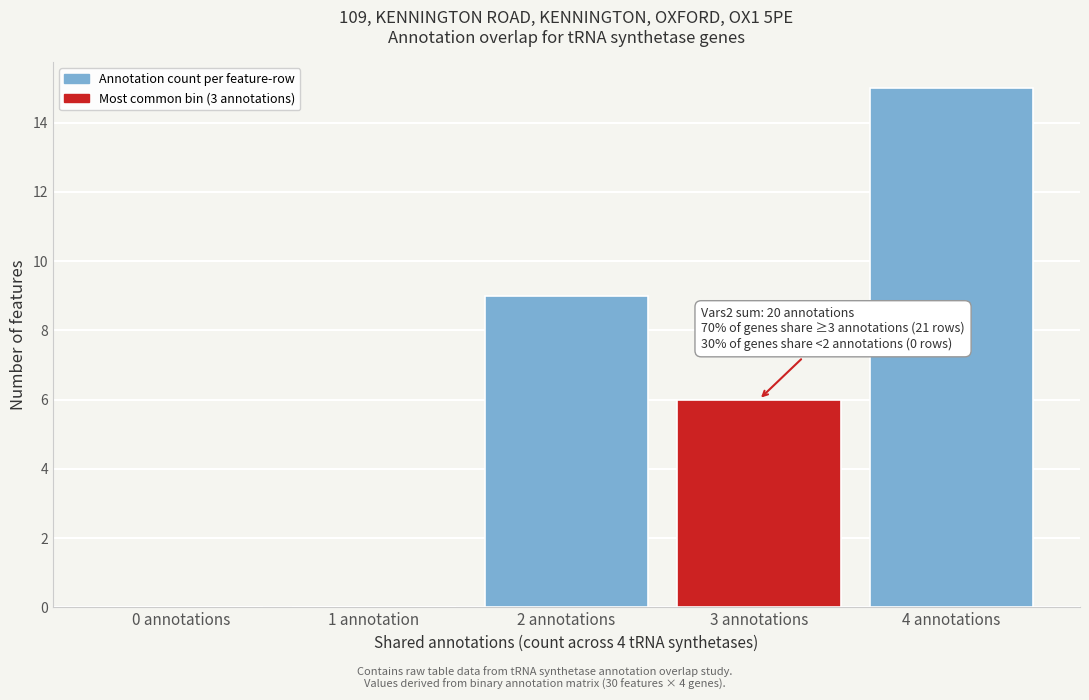

Reading right to left, list all the values displayed in this chart.

4 annotations=15	3 annotations=6	2 annotations=9	1 annotation=0	0 annotations=0